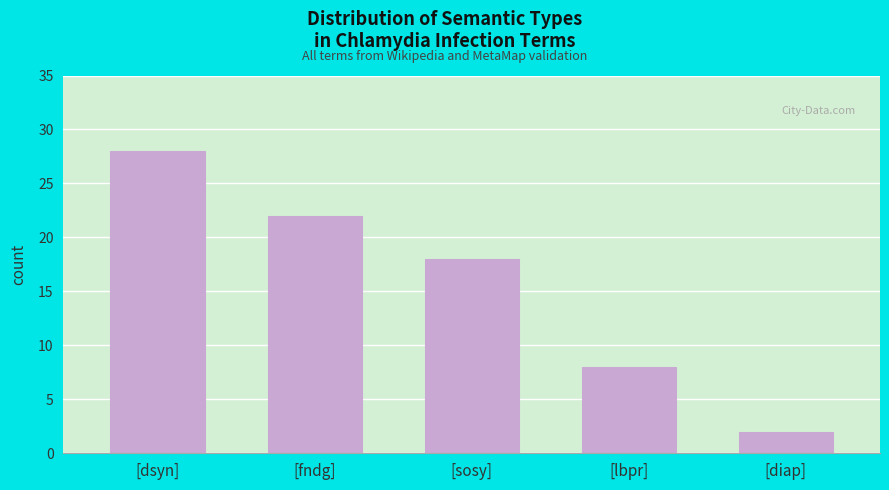

Reading right to left, what are all the values shown in this chart?

[diap]=2	[lbpr]=8	[sosy]=18	[fndg]=22	[dsyn]=28